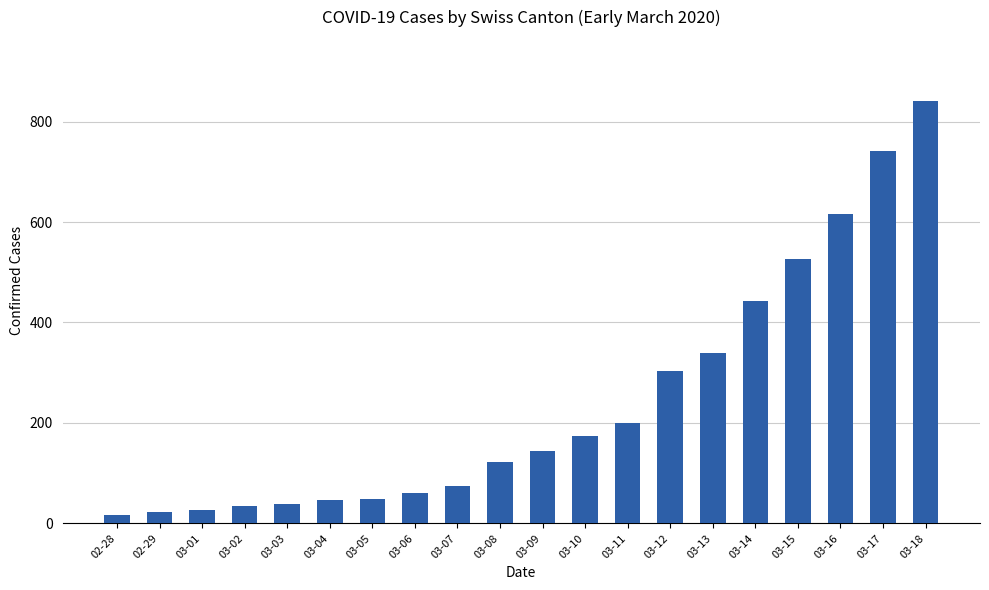

The value at 03-07 is 126. True or false?

False